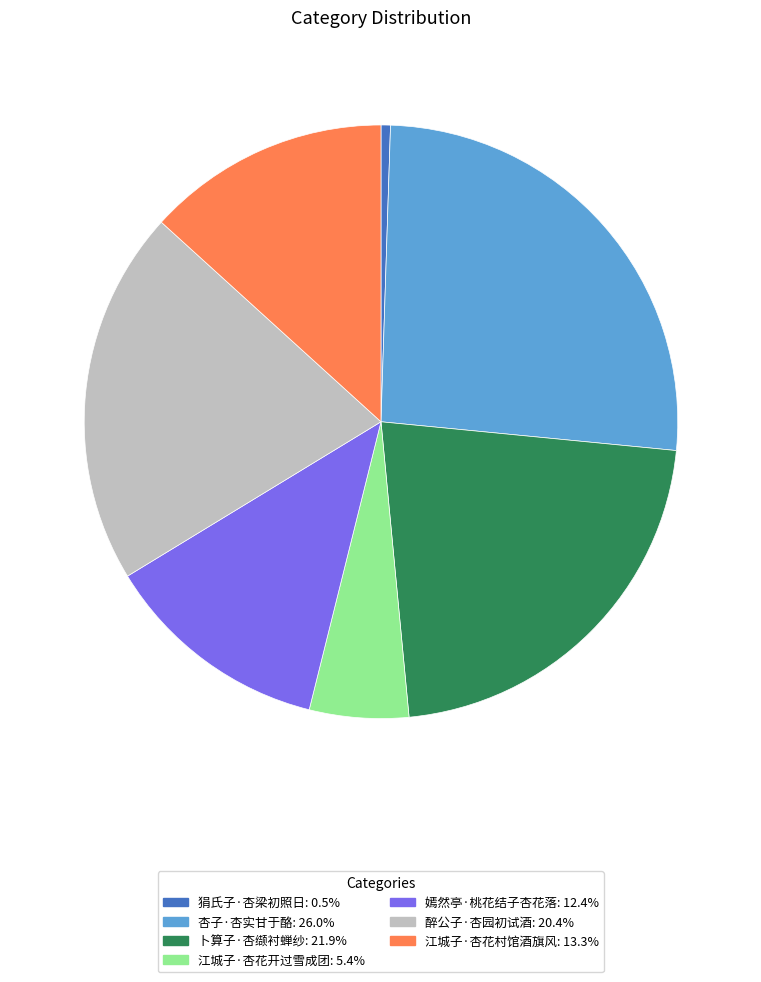

Which has a higher value, 卜算子·杏缬衬蝉纱 or 醉公子·杏园初试酒?

卜算子·杏缬衬蝉纱